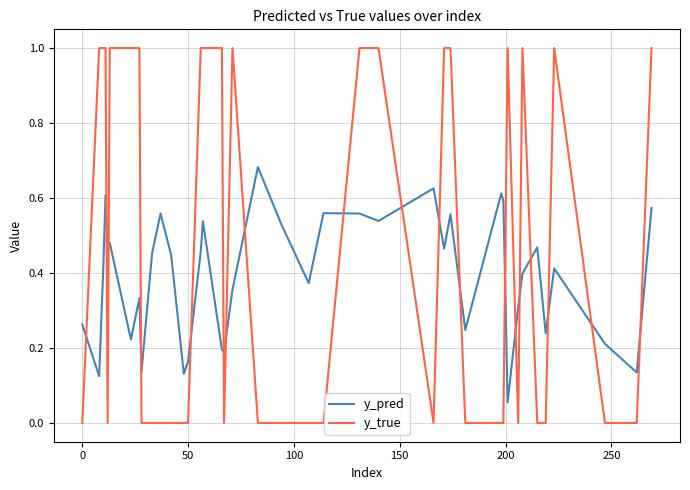

How many lines are shown in the chart?

2